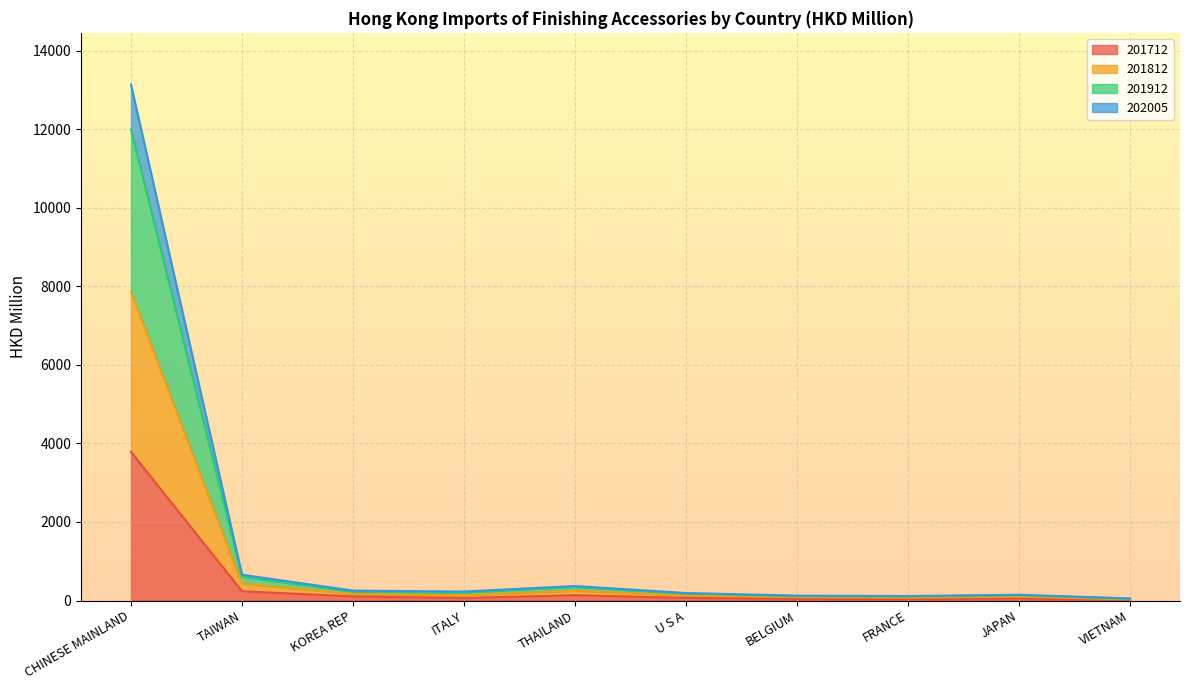

At which category is the sum across all series the highest?

CHINESE MAINLAND